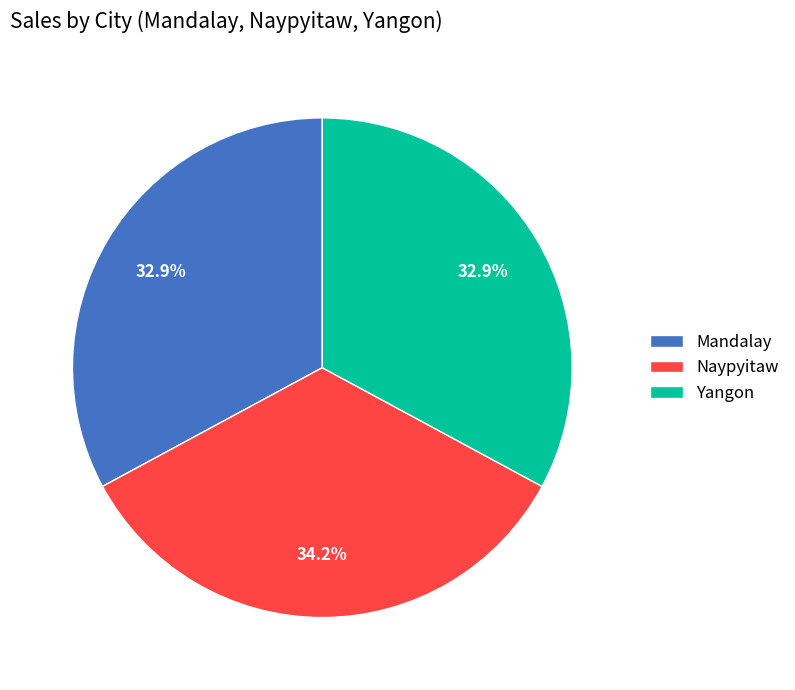

Does any single category account for the majority?

No